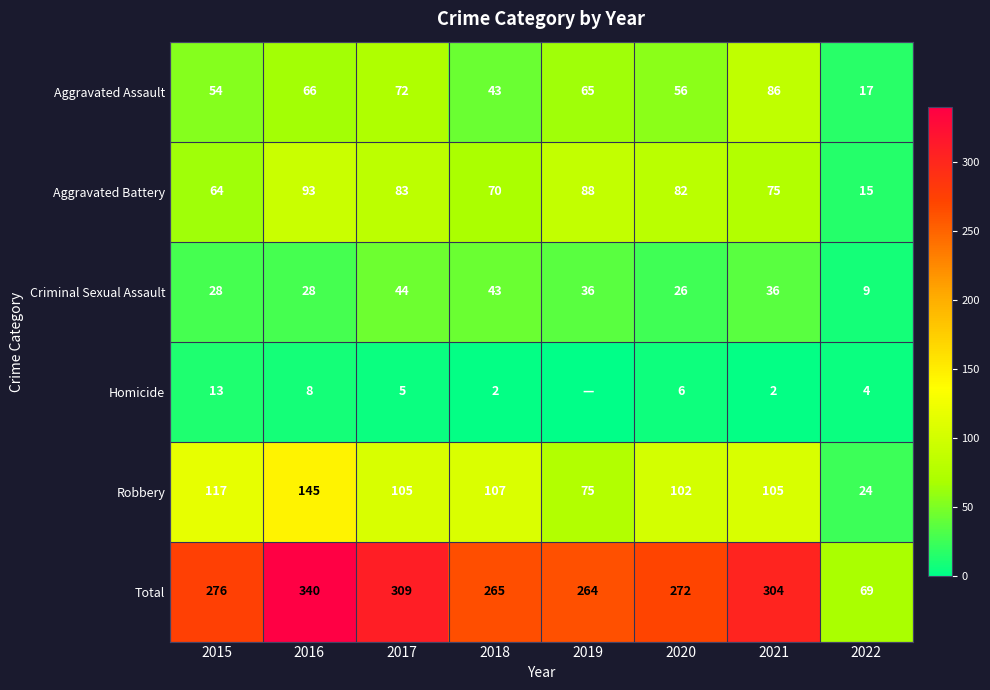

The Criminal Sexual Assault series shows 36 at 2019. True or false?

True